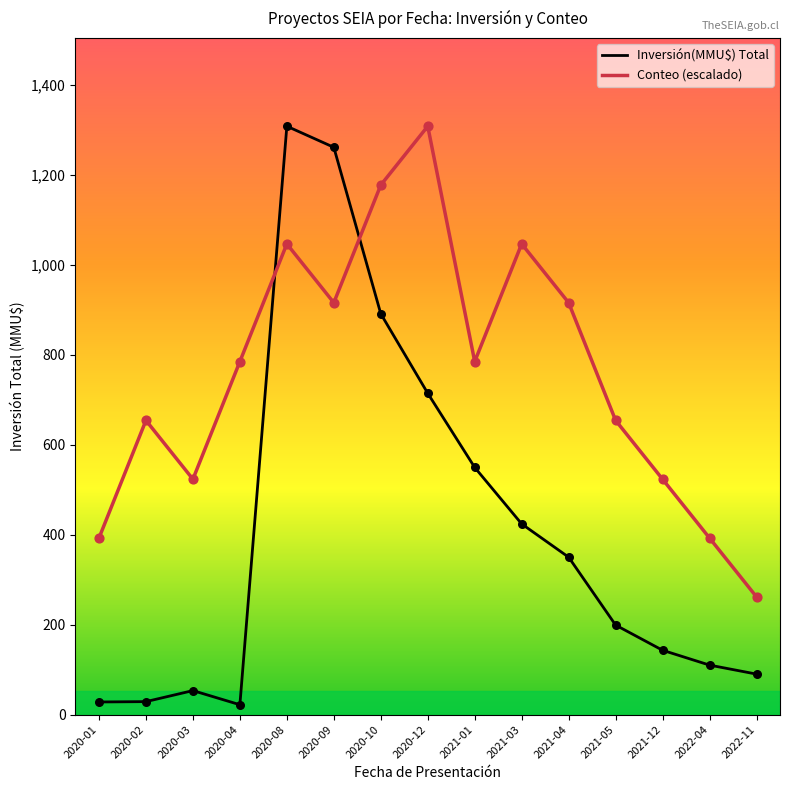

What is the difference between the highest and lowest values at 2020-12?

593.9